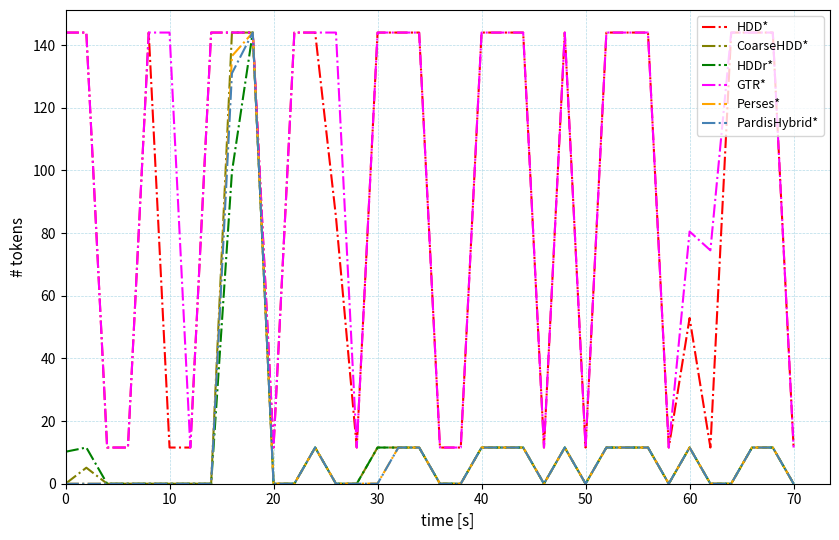

What is the difference between the maximum and minimum values in the HDDr* series?

144.0